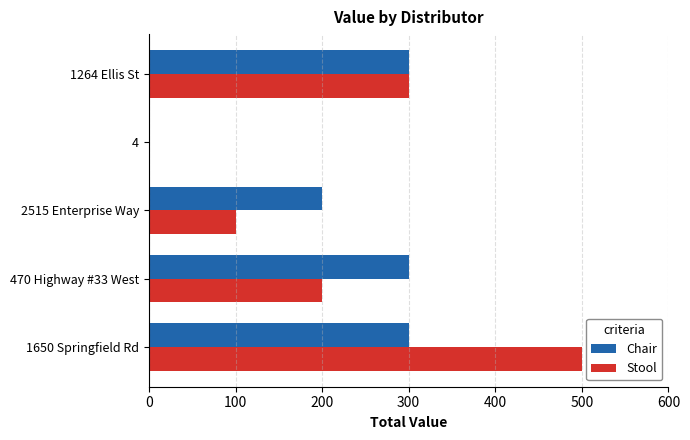

The value of Chair at 1264 Ellis St is 300. True or false?

True